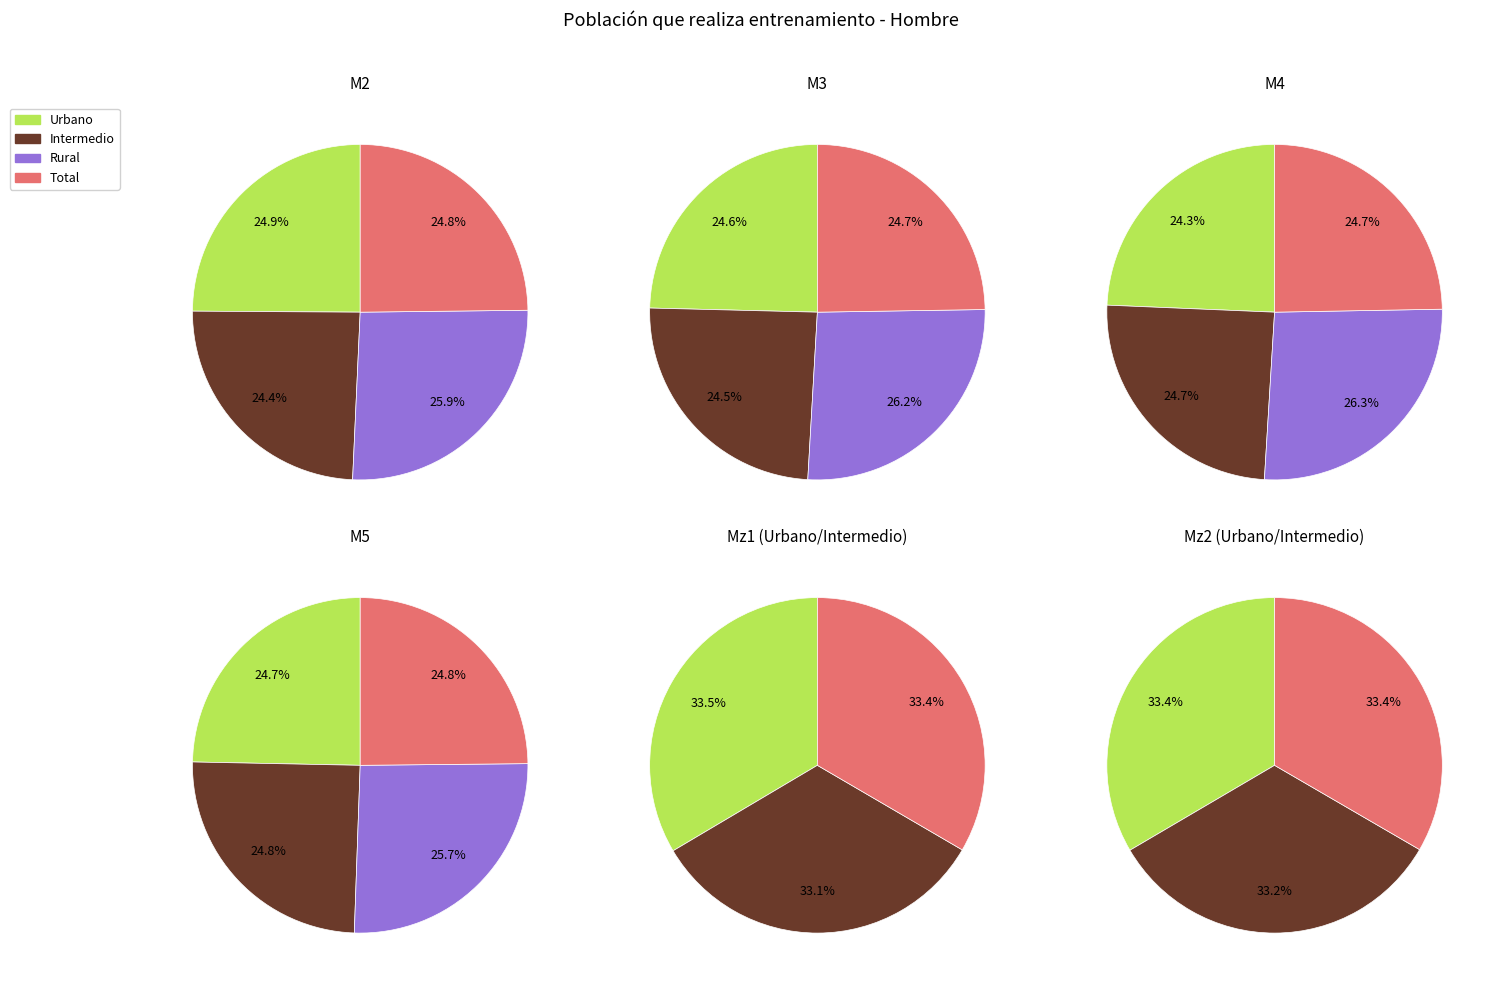

Combined, do Mz1 and M4 account for over 50%?

No